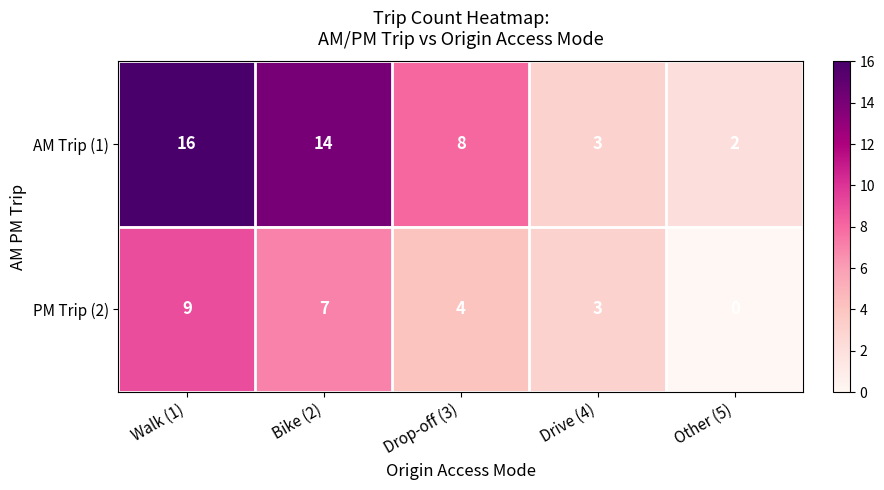

At which category does the chart reach its minimum across all series?

Other (5)